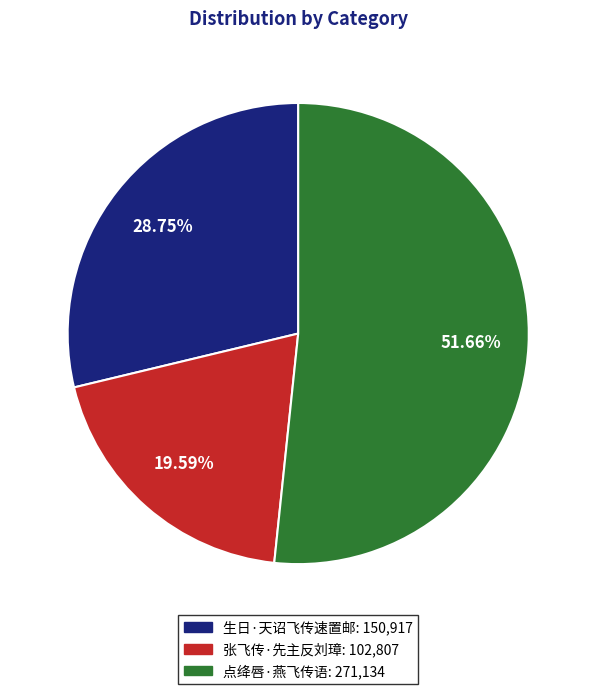

The 张飞传·先主反刘璋 slice represents 20% of the pie. True or false?

True